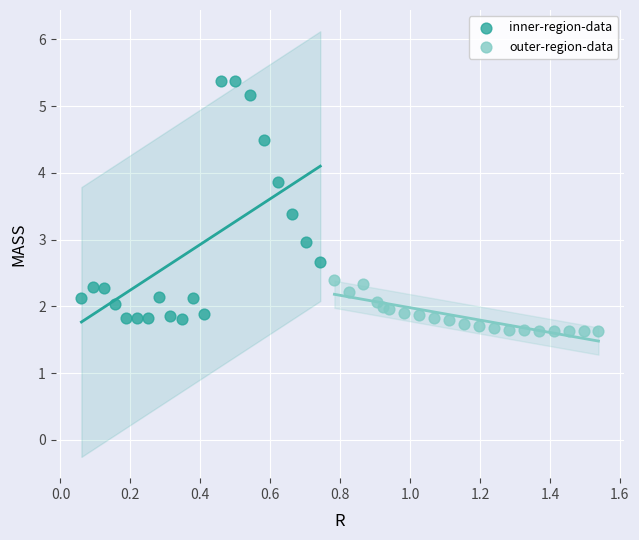

Which series reaches the maximum Y coordinate?

inner-region-data